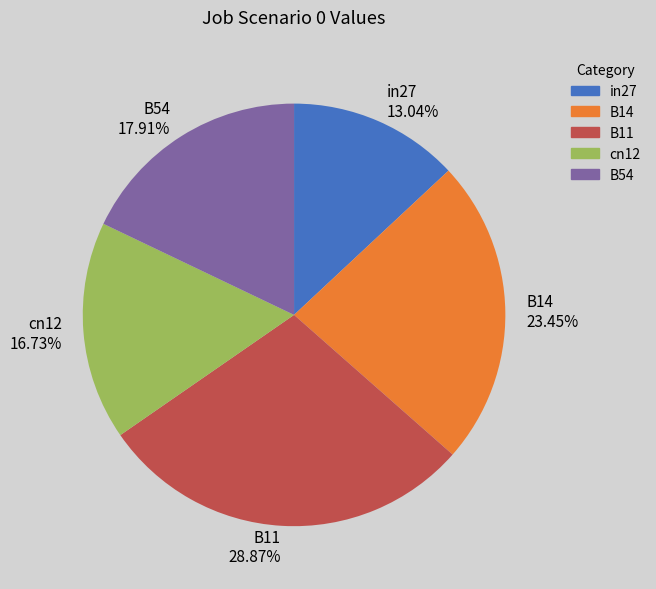

To the nearest percent, what is the average slice percentage?

20%